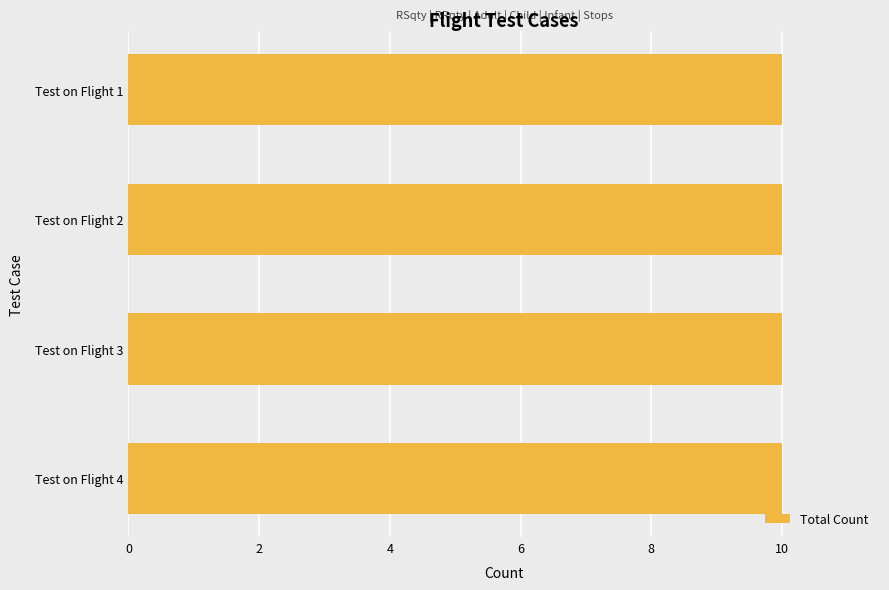

How many groups of bars are there?

4